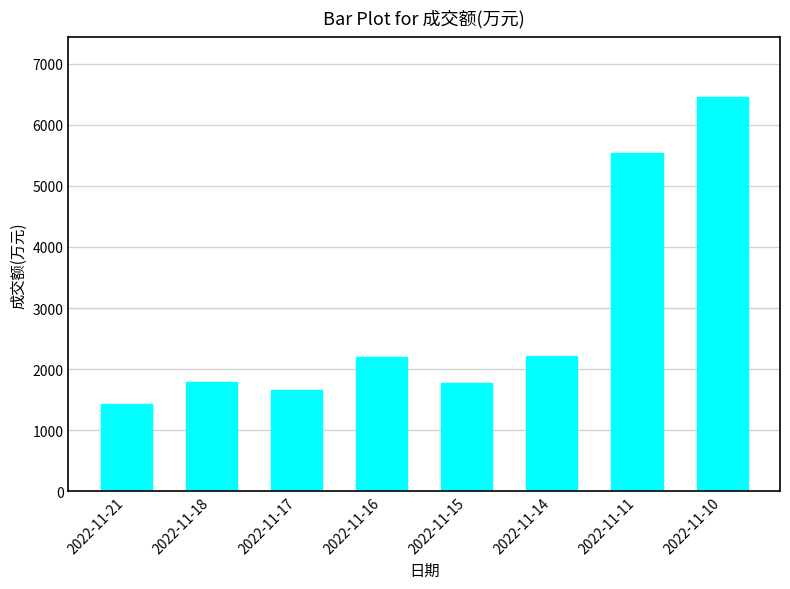

Read the value at 2022-11-11.

5535